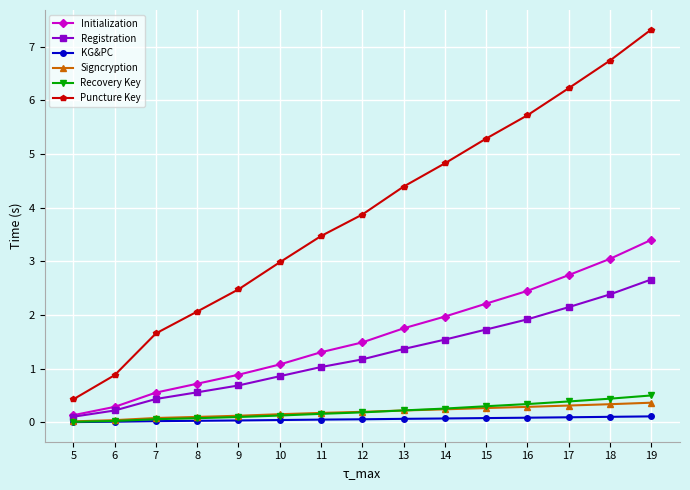

What is the difference between the Registration values at 18 and 7?

1.9